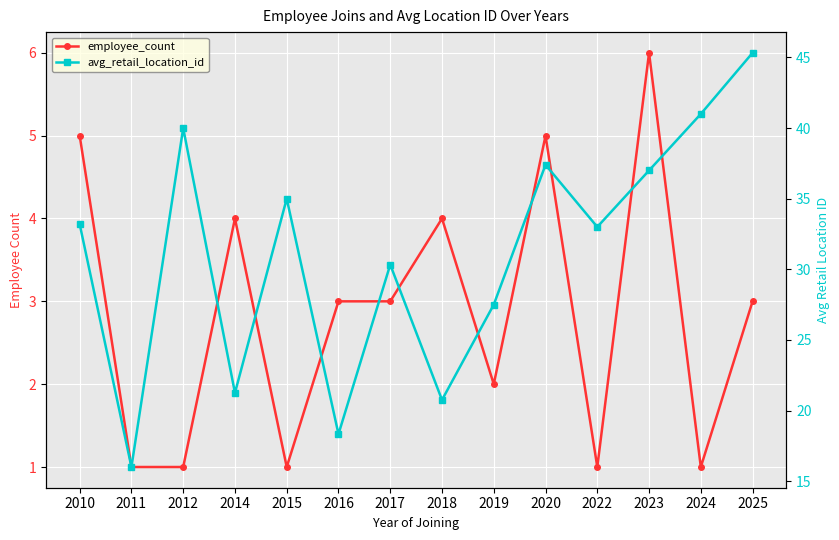

What is the difference between the maximum and minimum values in the avg_retail_location_id series?

29.3